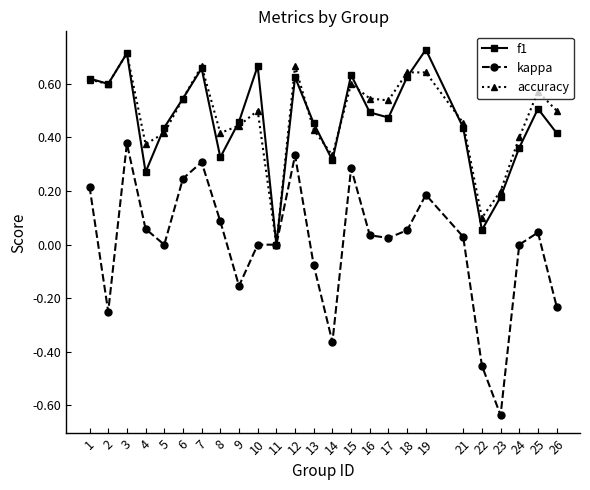

Which series changed the most between 1 and 5?

kappa